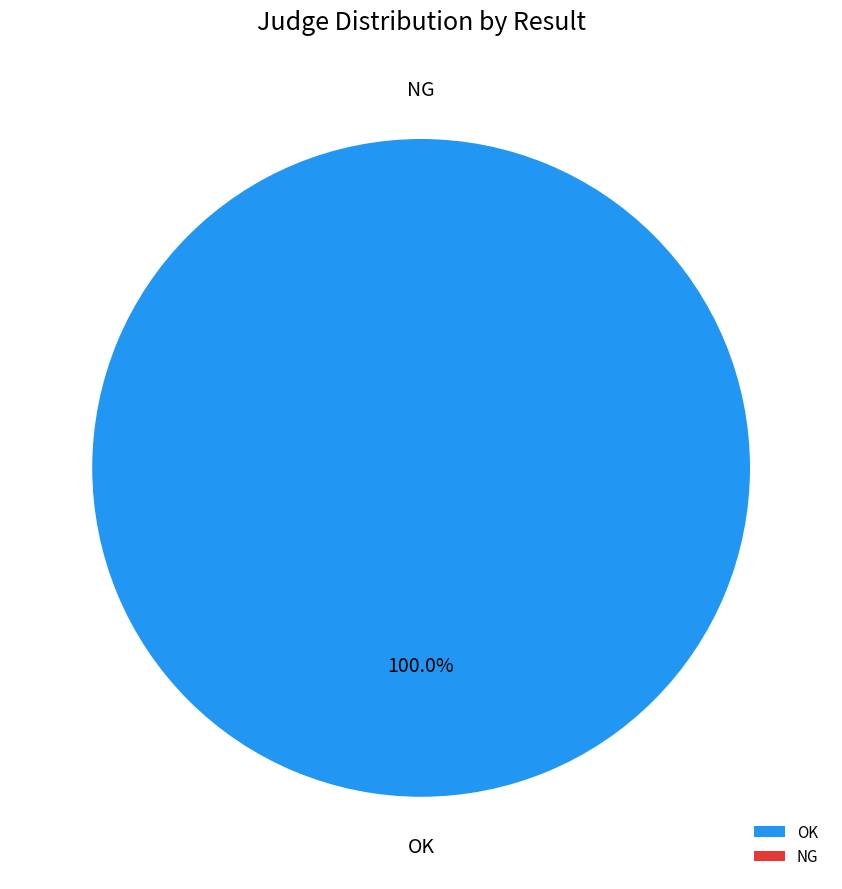

Rank the categories by value from highest to lowest.

OK, NG